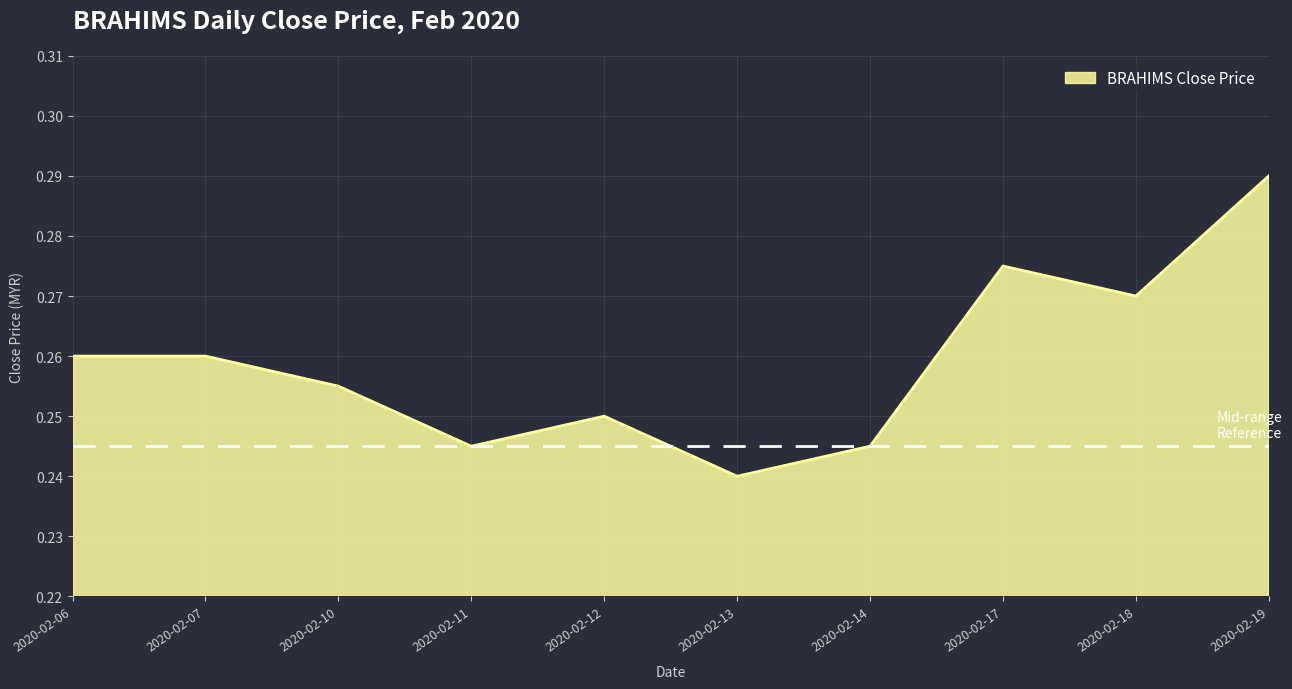

How many categories are shown in the chart?

10